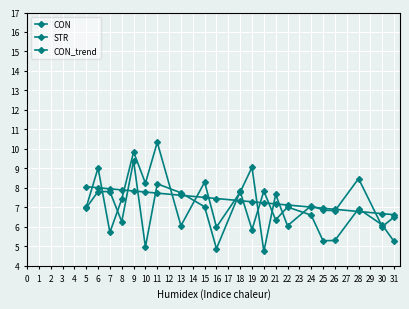

What is the value of the CON_trend point at the 3rd from the left?

8.0